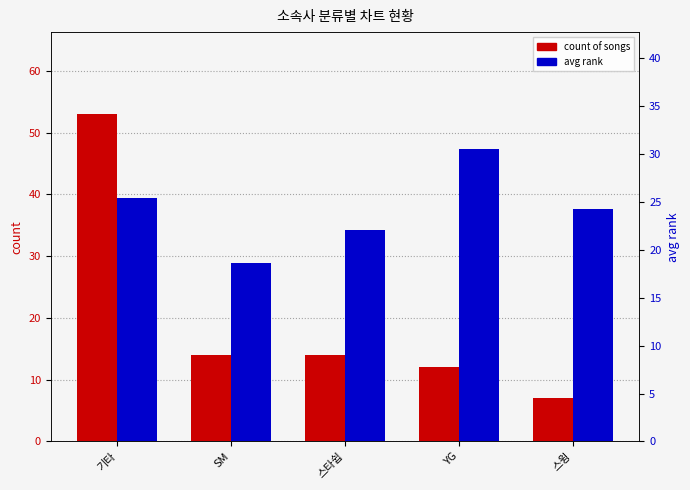

How many bars are there in each group?

2